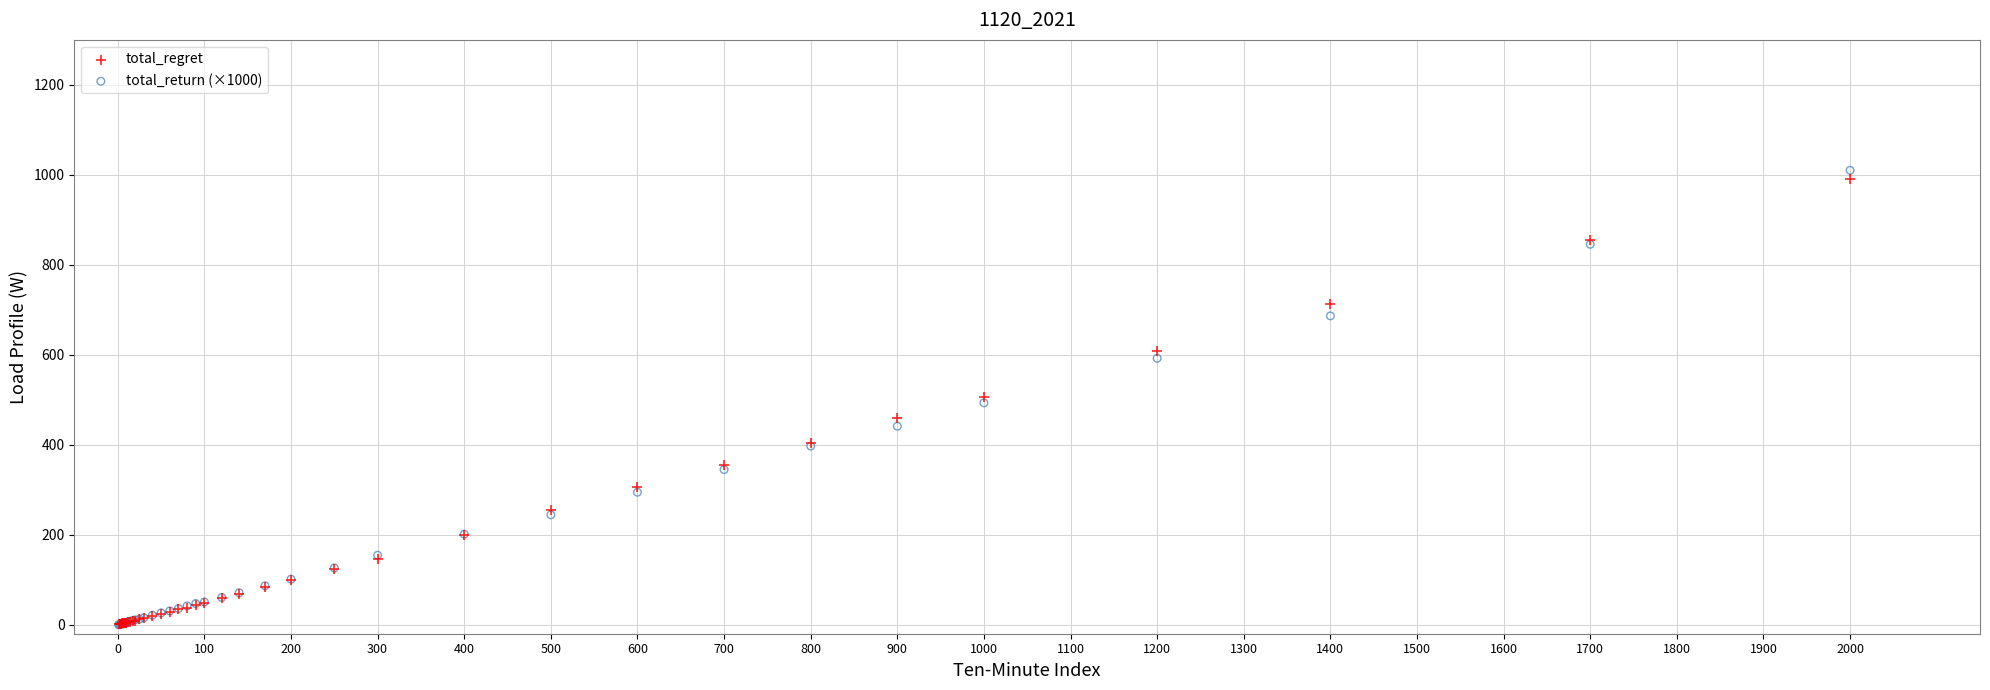

Which series has the largest Y range (max minus min)?

total_return (×1000)